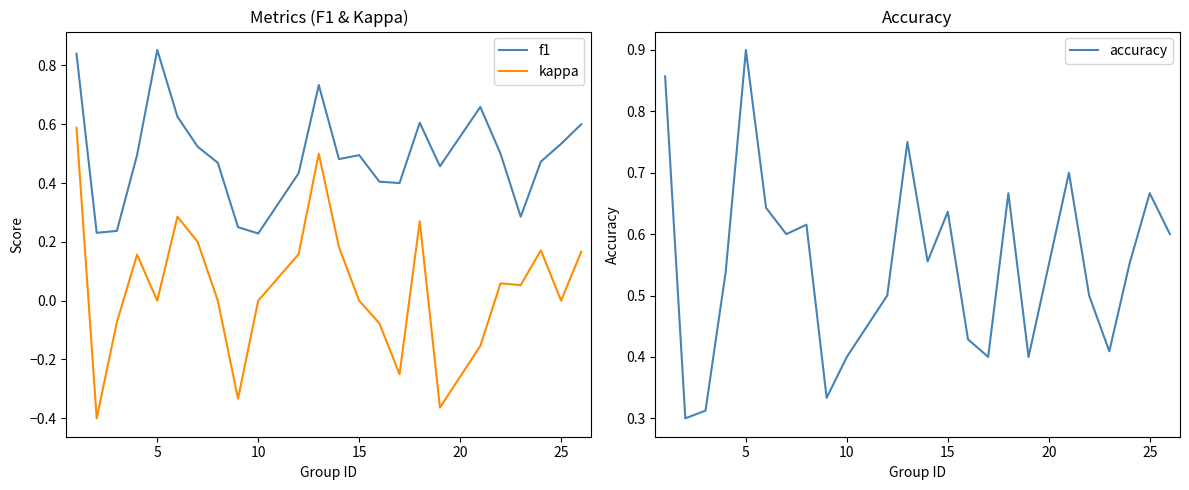

True or false: kappa and f1 cross at least once.

False